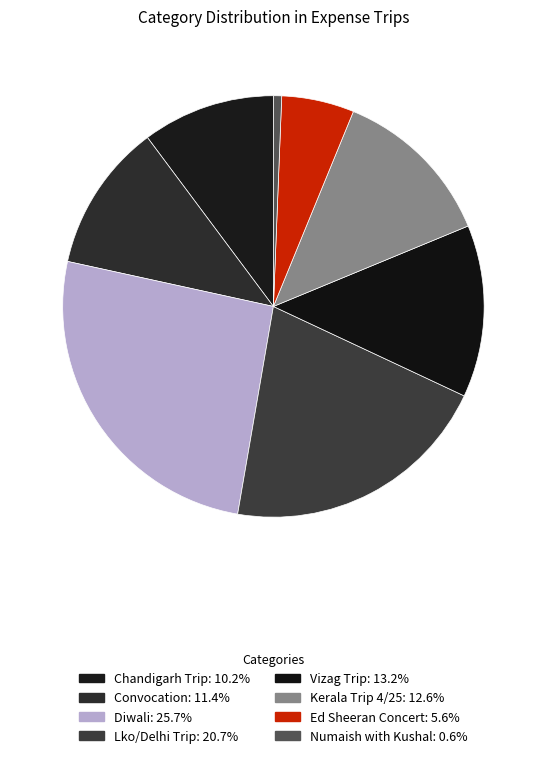

How many segments does this pie chart have?

8